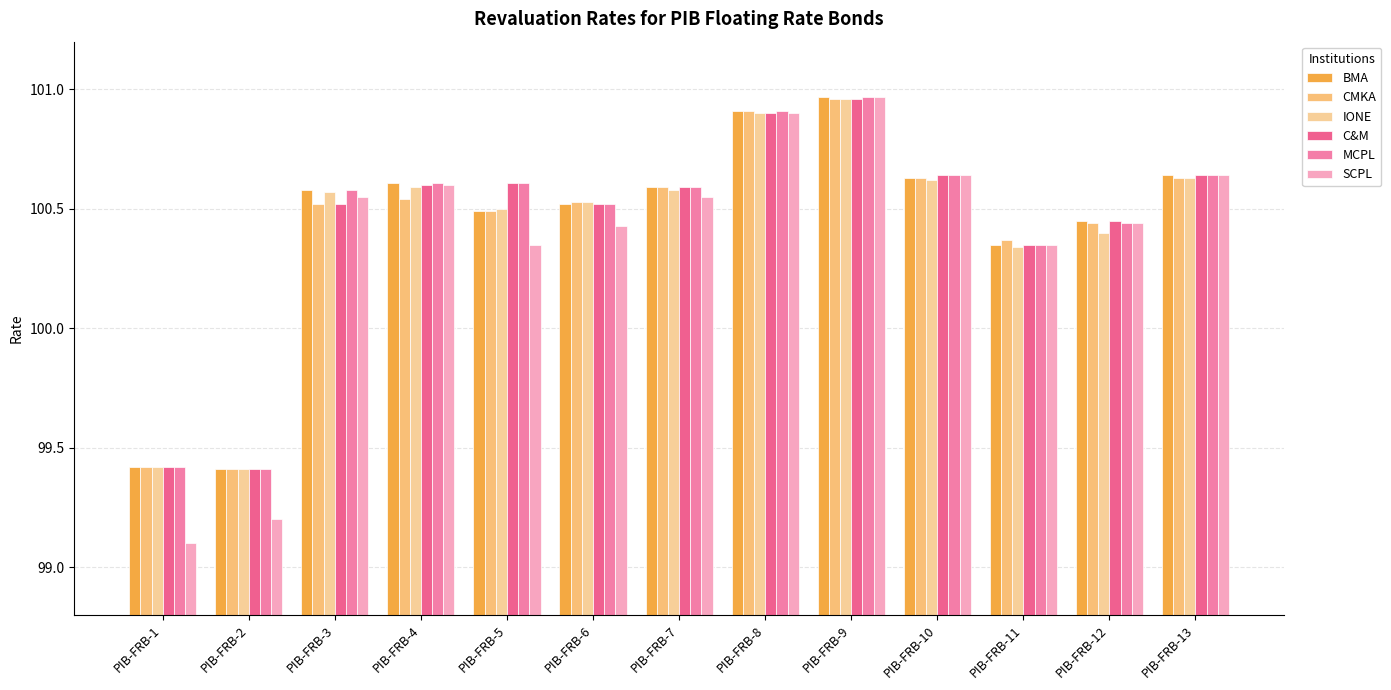

Read the IONE value at PIB-FRB-2.

99.4